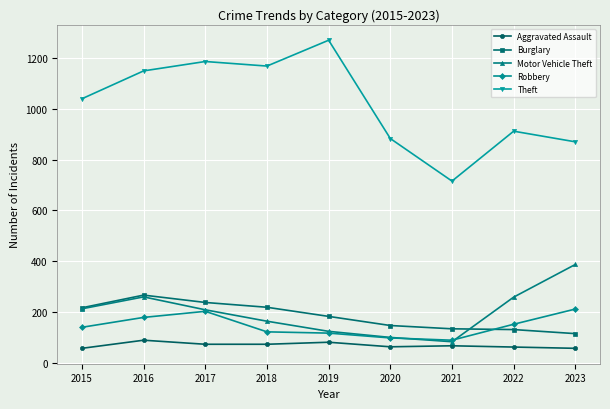

What is the minimum value shown in the chart?

56